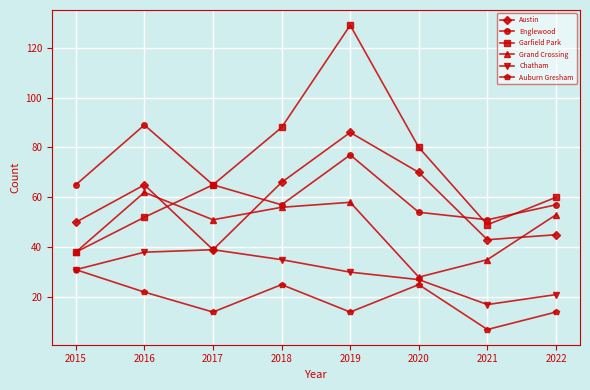

List the series in order of their peak value, lowest first.

Auburn Gresham, Chatham, Grand Crossing, Austin, Englewood, Garfield Park